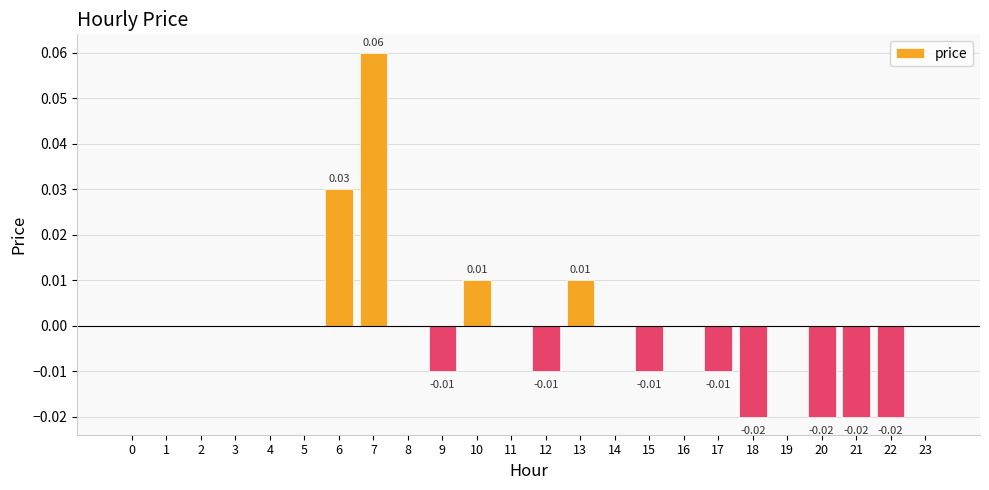

At which category does the chart reach its peak across all series?

7